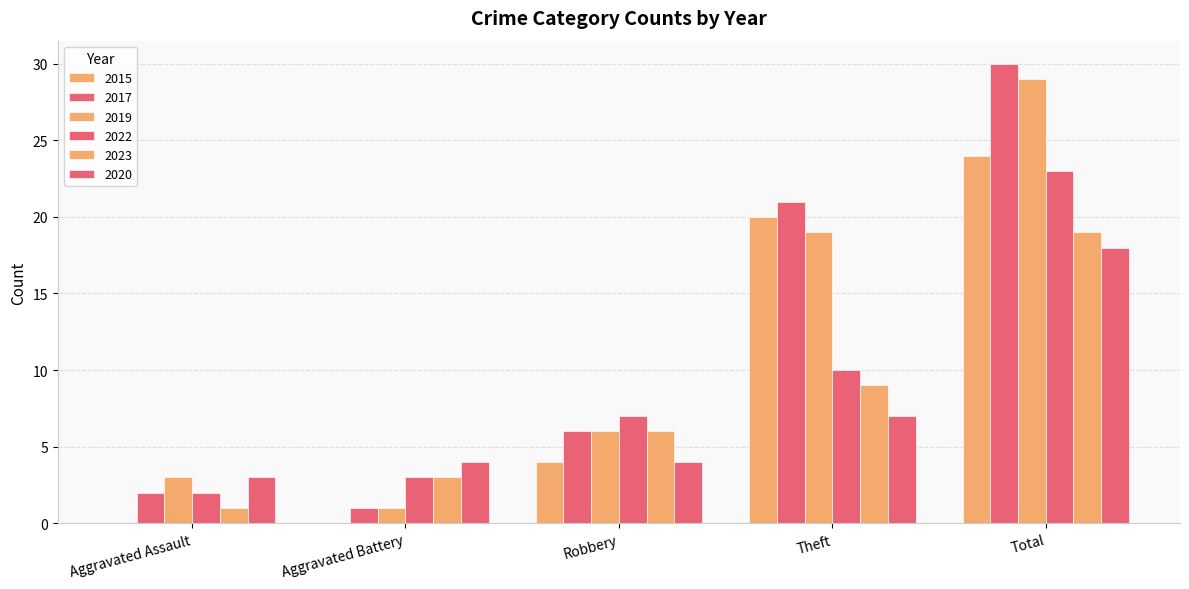

How many groups of bars are there?

5